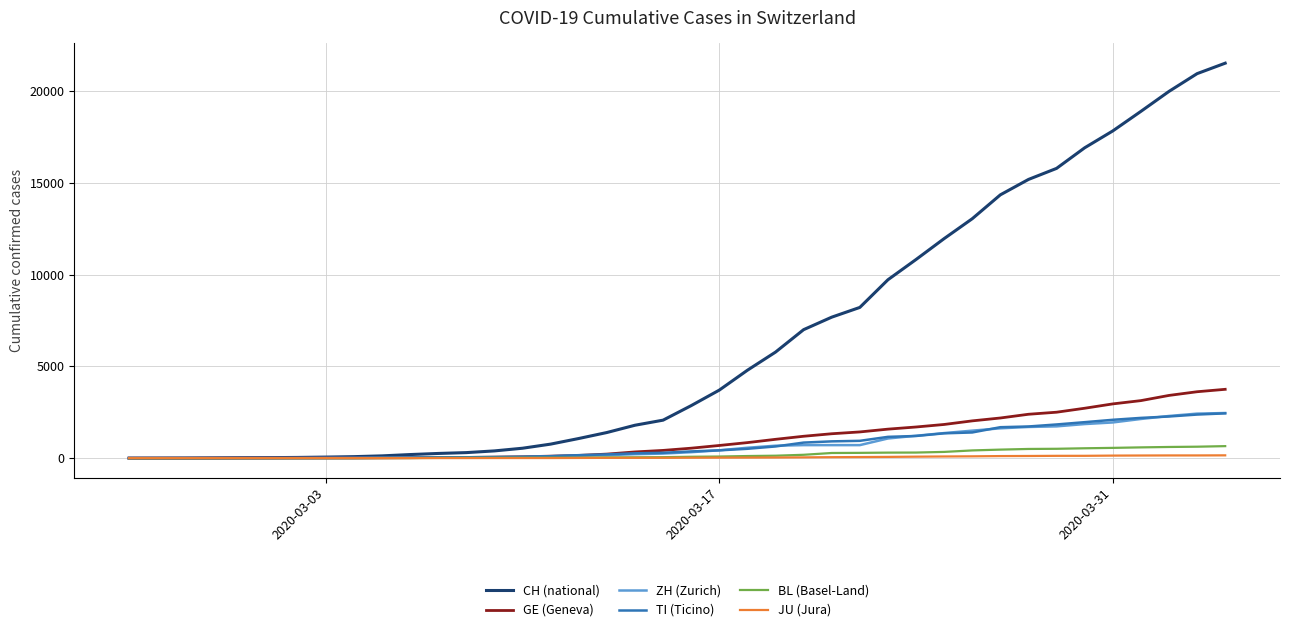

How many categories are shown in the chart?

40